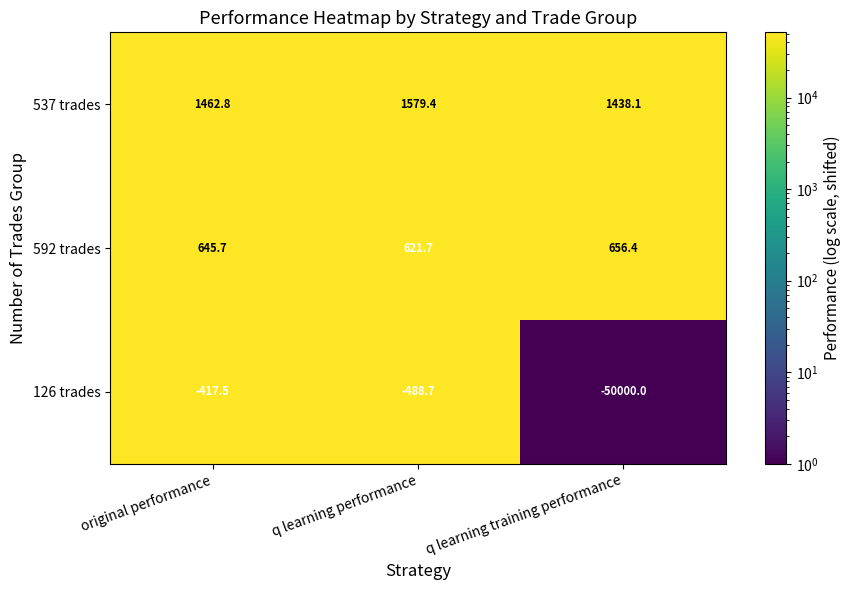

What is the difference between the highest and lowest values at original performance?

1880.3